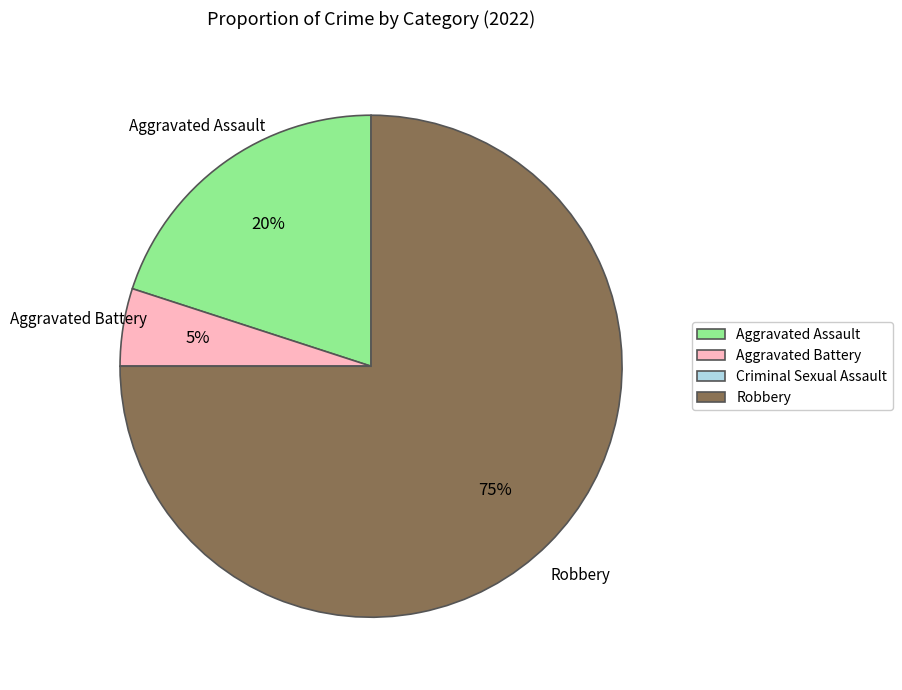

Which has a higher value, Robbery or Aggravated Assault?

Robbery